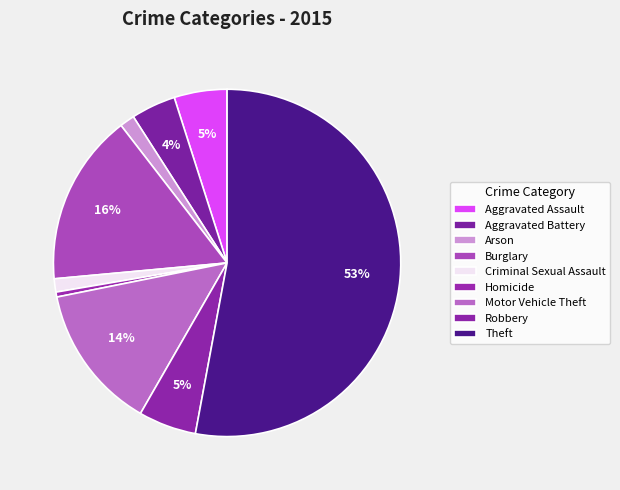

How many slices are in this pie chart?

9